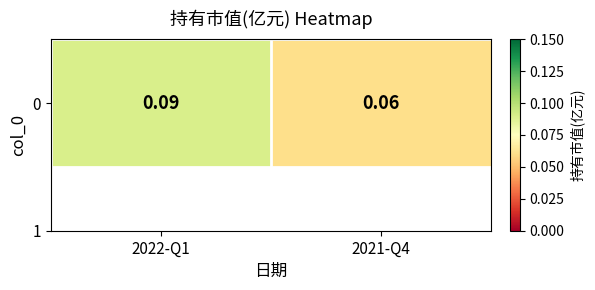

The value at 2022-Q1 is 0.1. True or false?

False